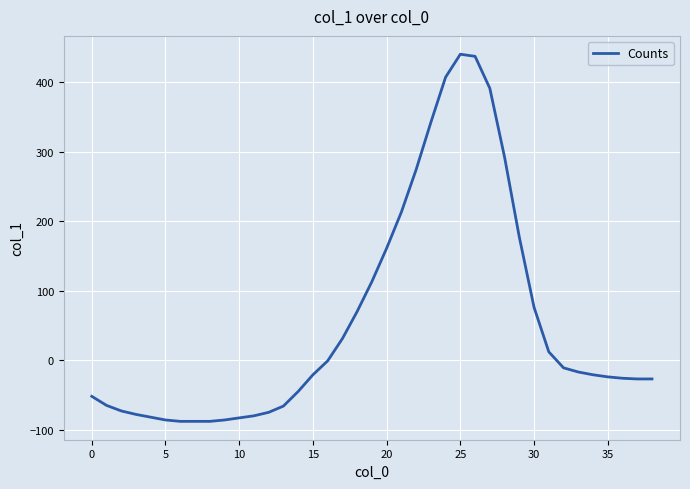

What is the smallest value displayed?

-88